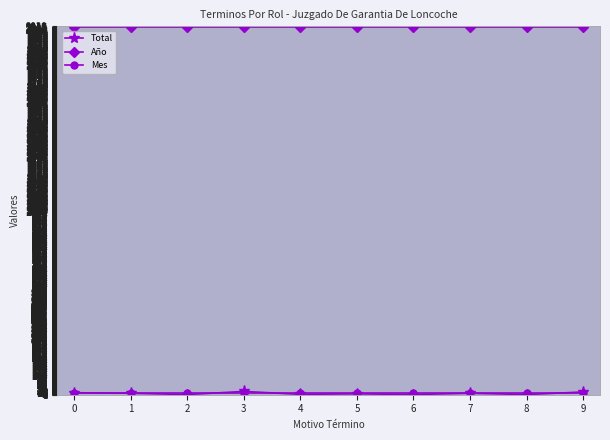

Which series has the largest total across all categories?

Año